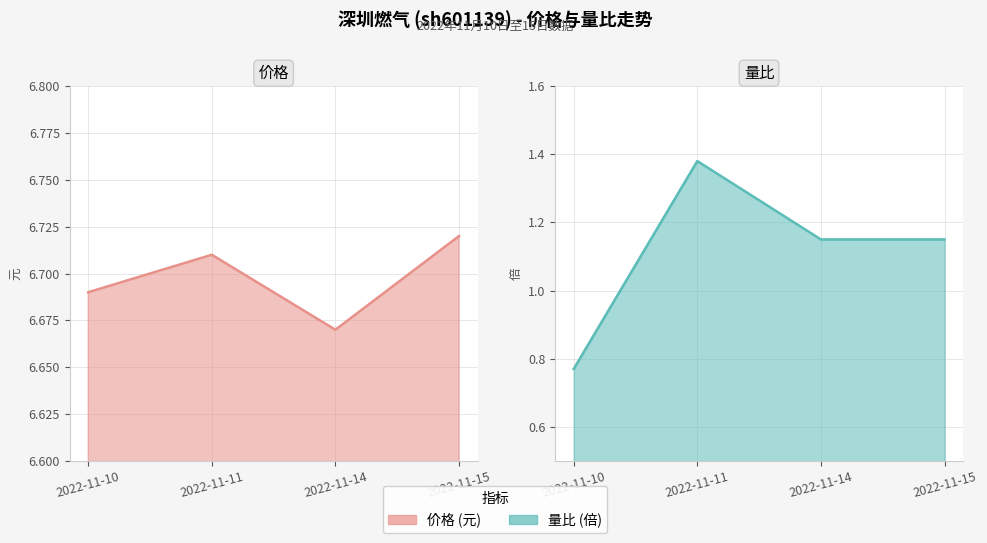

List the series in order of their overall mean, lowest first.

量比, 价格